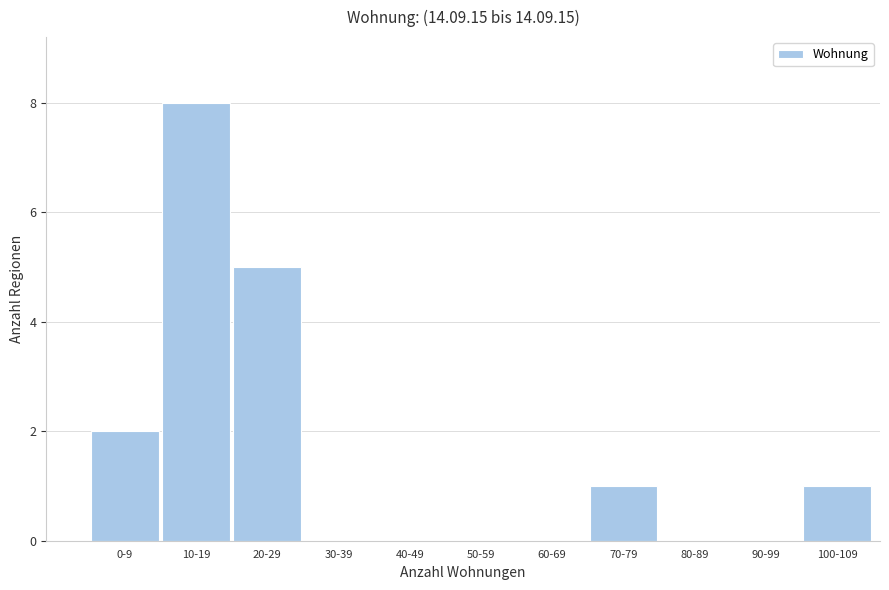

Reading left to right, extract all data points from this chart.

0-9=2	10-19=8	20-29=5	30-39=0	40-49=0	50-59=0	60-69=0	70-79=1	80-89=0	90-99=0	100-109=1